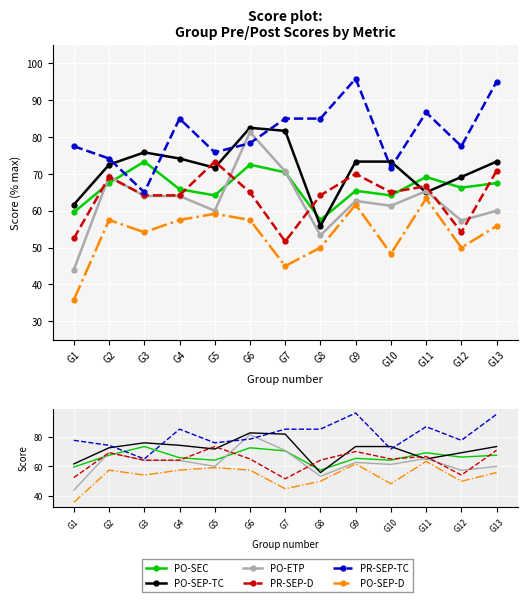

Reading left to right, extract all data points from this chart.

PO-SEC: G1=59.6	G2=67.5	G3=73.3	G4=65.8	G5=64.2	G6=72.5	G7=70.4	G8=57.5	G9=65.4	G10=64.2	G11=69.2	G12=66.2	G13=67.5
PO-SEP-TC: G1=61.7	G2=72.5	G3=75.8	G4=74.2	G5=71.7	G6=82.5	G7=81.7	G8=55.8	G9=73.3	G10=73.3	G11=65.0	G12=69.2	G13=73.3
PO-ETP: G1=44.0	G2=69.3	G3=64.0	G4=64.0	G5=60.0	G6=81.3	G7=70.7	G8=53.3	G9=62.7	G10=61.3	G11=65.3	G12=57.3	G13=60.0
PR-SEP-D: G1=52.5	G2=69.2	G3=64.2	G4=64.2	G5=73.3	G6=65.0	G7=51.7	G8=64.2	G9=70.0	G10=65.0	G11=66.7	G12=54.2	G13=70.8
PR-SEP-TC: G1=77.5	G2=74.2	G3=65.0	G4=85.0	G5=75.8	G6=78.3	G7=85.0	G8=85.0	G9=95.8	G10=71.7	G11=86.7	G12=77.5	G13=95.0
PO-SEP-D: G1=35.8	G2=57.5	G3=54.2	G4=57.5	G5=59.2	G6=57.5	G7=45.0	G8=50.0	G9=61.7	G10=48.3	G11=63.3	G12=50.0	G13=55.8